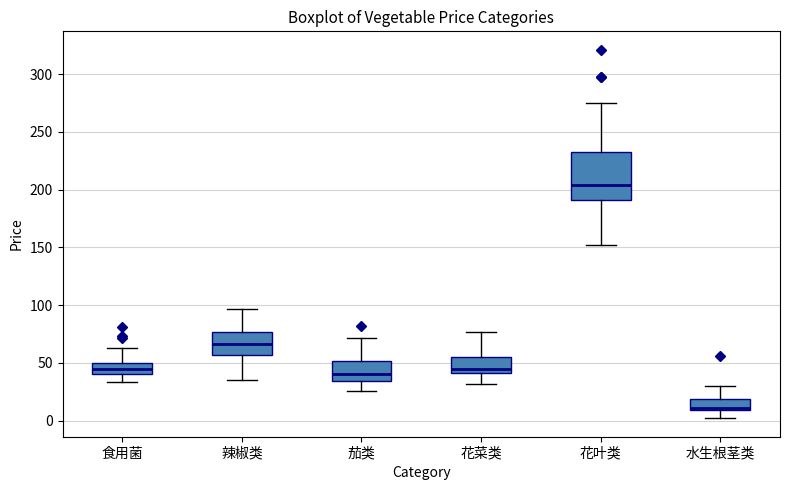

Reading left to right, read every box against the y-axis: the position of its median line, the range the box covers, and the ends of its whiskers. The values are not printed on the chart, so give them approximately, as read against the axis.

食用菌: median 45, box 40 to 50, whiskers 35 to 65
辣椒类: median 65, box 55 to 75, whiskers 35 to 95
茄类: median 40, box 35 to 50, whiskers 25 to 70
花菜类: median 45, box 40 to 55, whiskers 30 to 75
花叶类: median 205, box 190 to 235, whiskers 155 to 275
水生根茎类: median 10 (just above the box's lower edge), box 10 to 20, whiskers 0 to 30